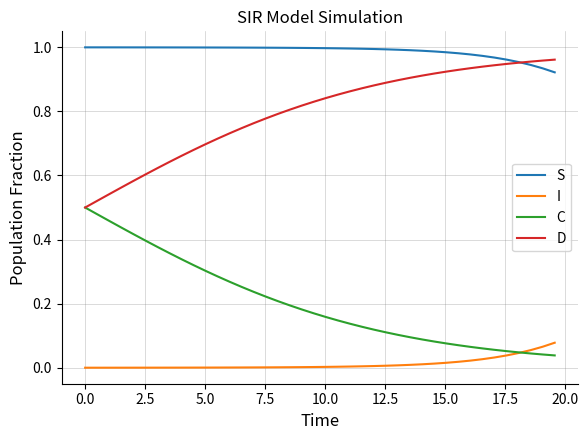

At how many categories does at least one series exceed 0?

40